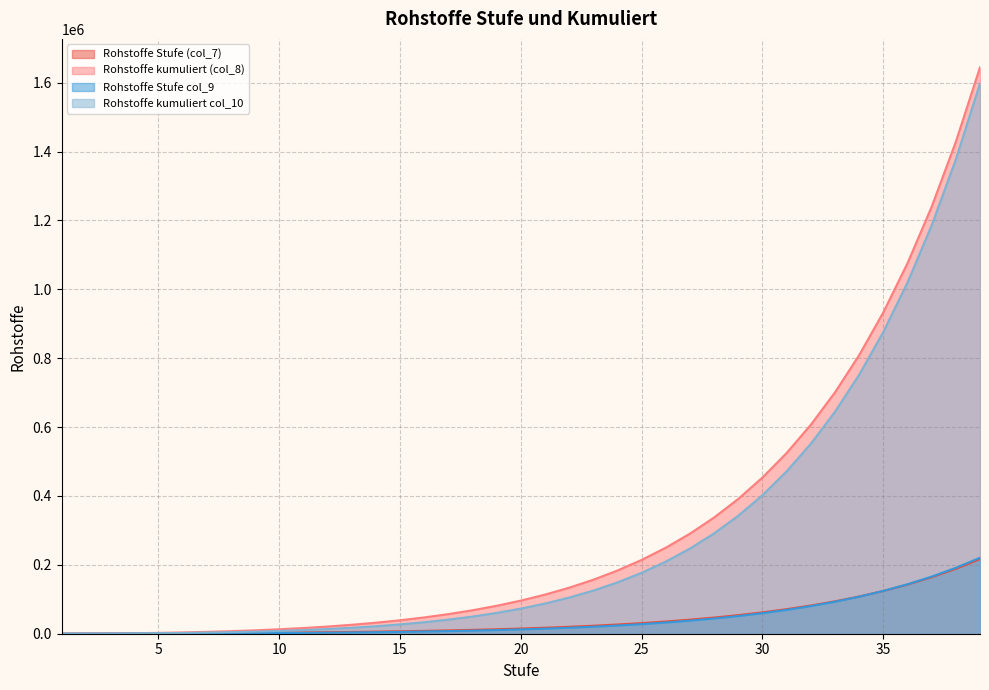

Which series has the largest total across all categories?

Rohstoffe kumuliert (col_8)